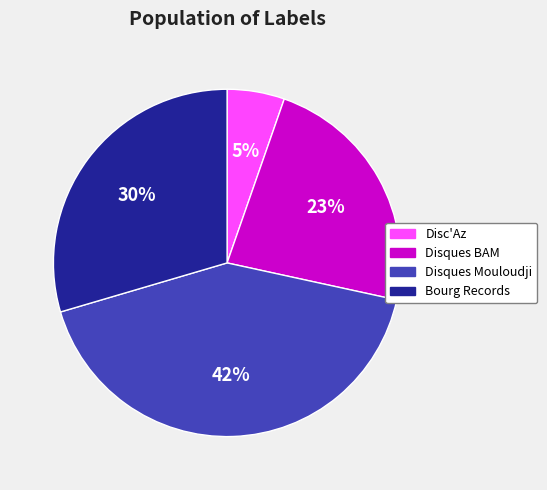

True or false: Disc'Az accounts for 5% of the total.

True